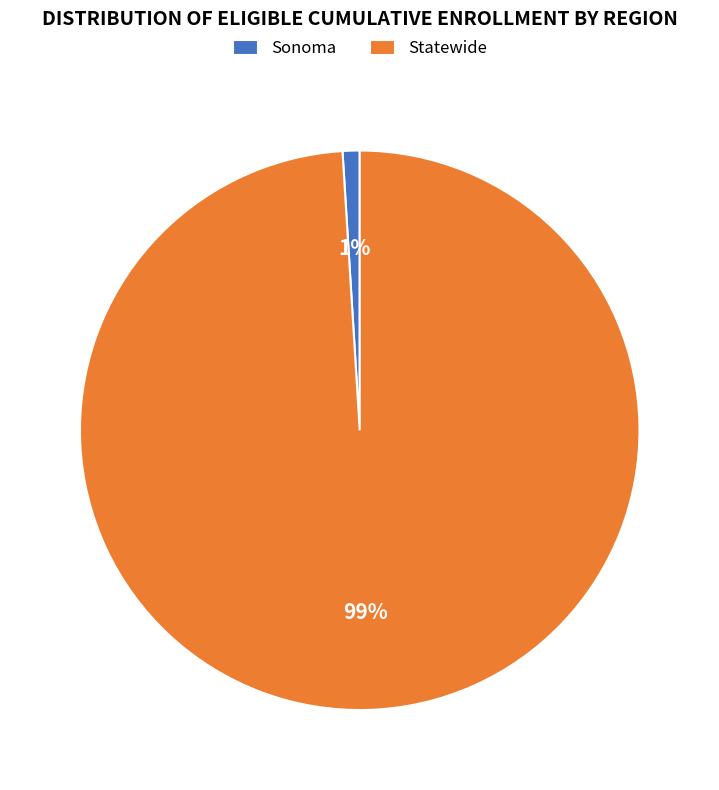

Rank the categories by value from highest to lowest.

Statewide, Sonoma